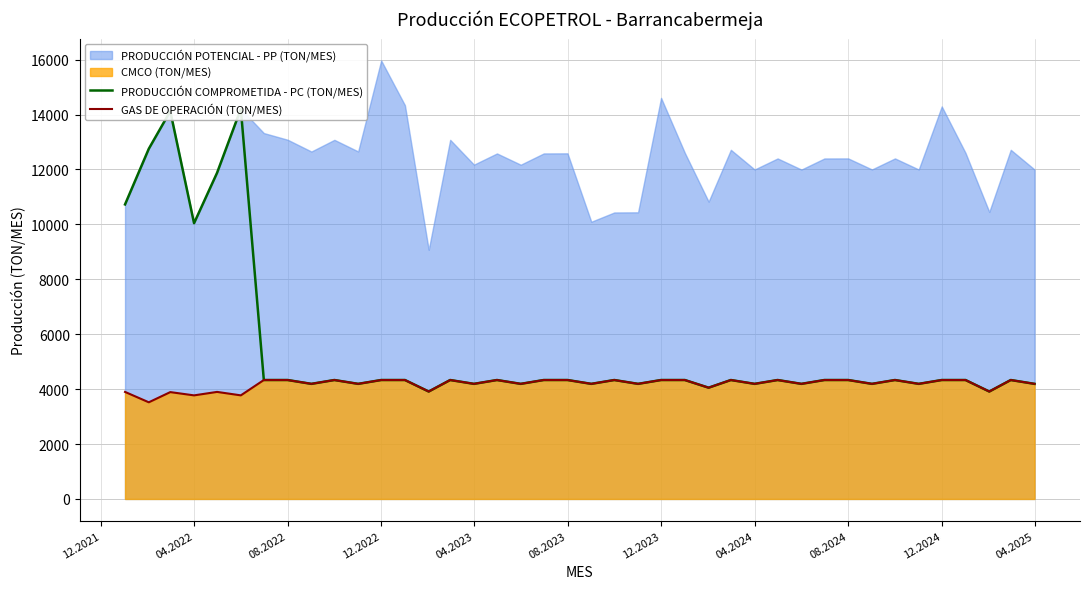

What is the highest value of the GAS DE OPERACIÓN (TON/MES) series?

4331.3